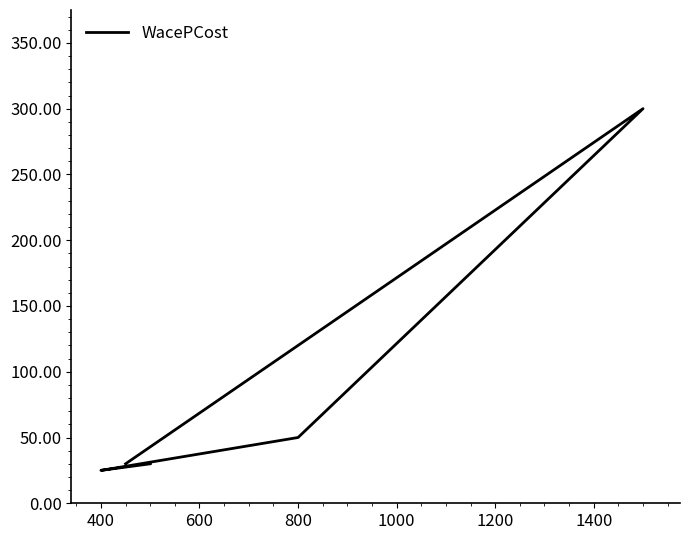

What is the minimum value shown in the chart?

25